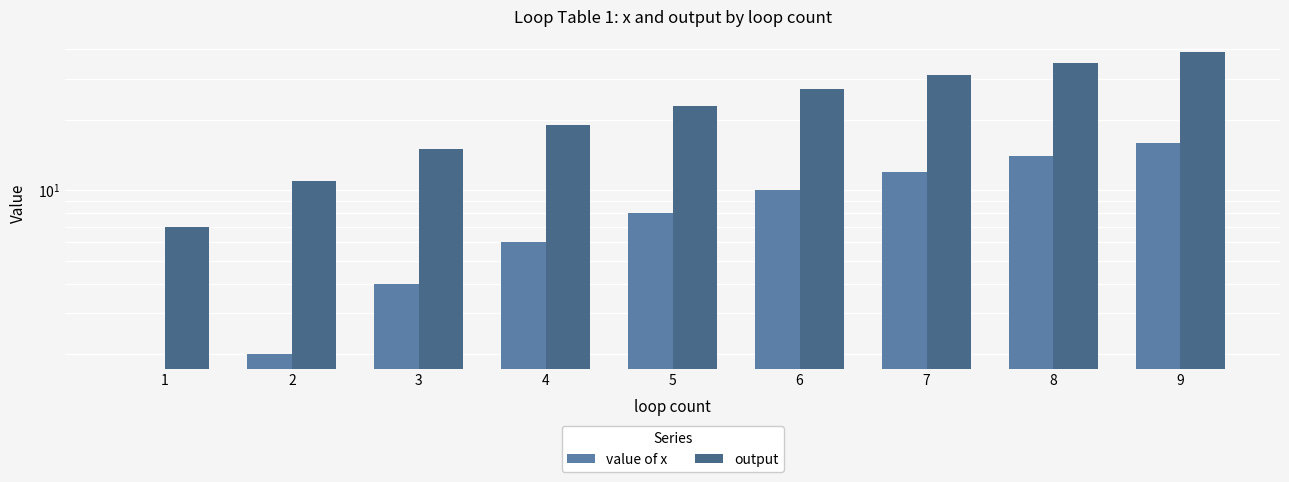

Reading right to left, extract all data points from this chart.

value of x: 16	14	12	10	8	6	4	2	0
output: 39	35	31	27	23	19	15	11	7